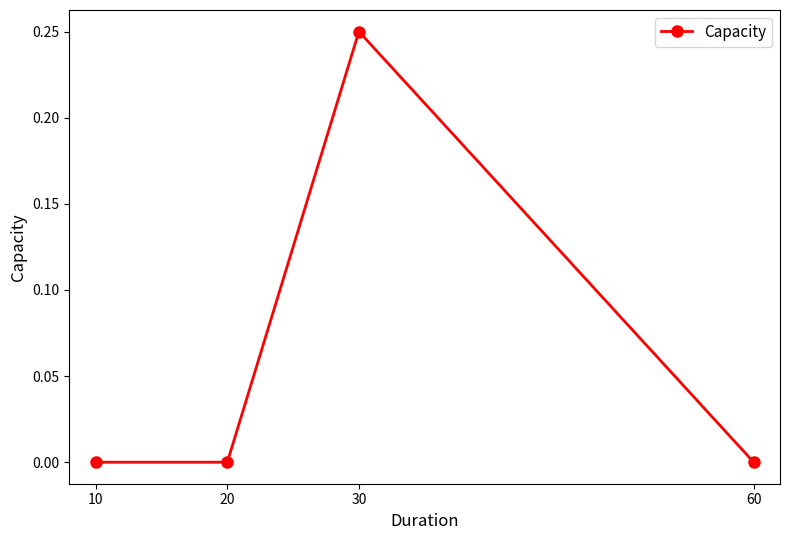

The chart shows a value of 0.2 at 10. True or false?

False